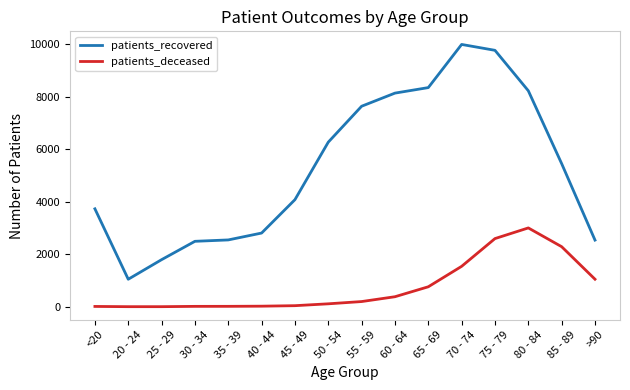

Is it true that patients_recovered equals 2539 at >90?

True